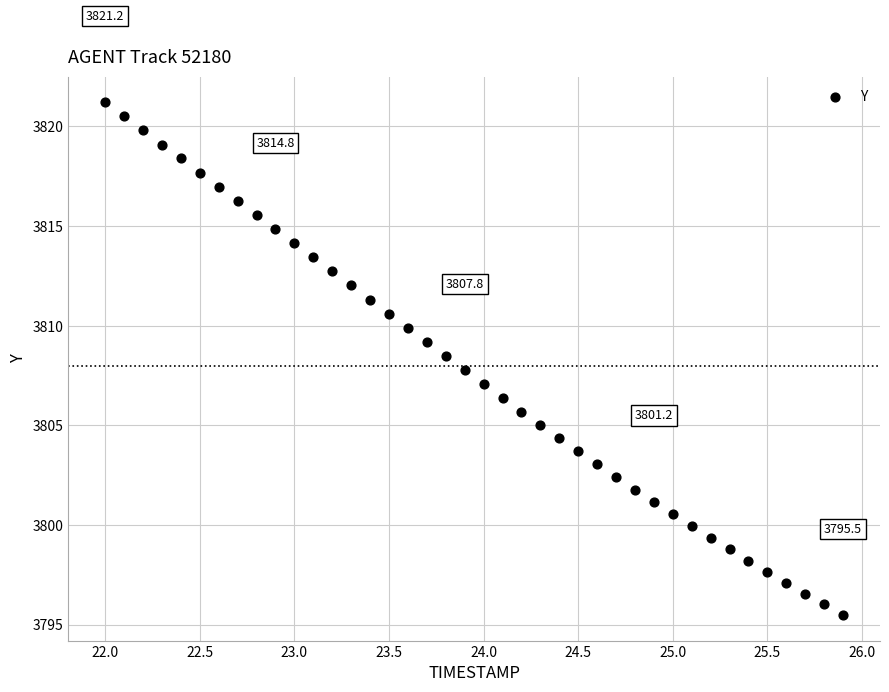

What is the range of Y values (max minus min)?

25.7